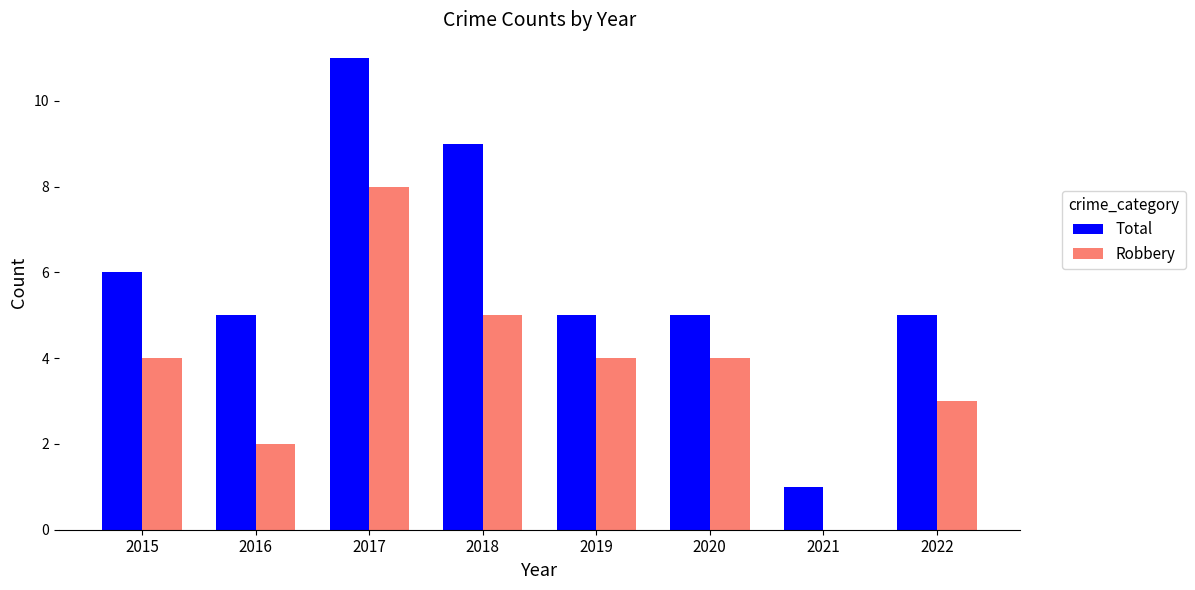

How many groups of bars are there?

8